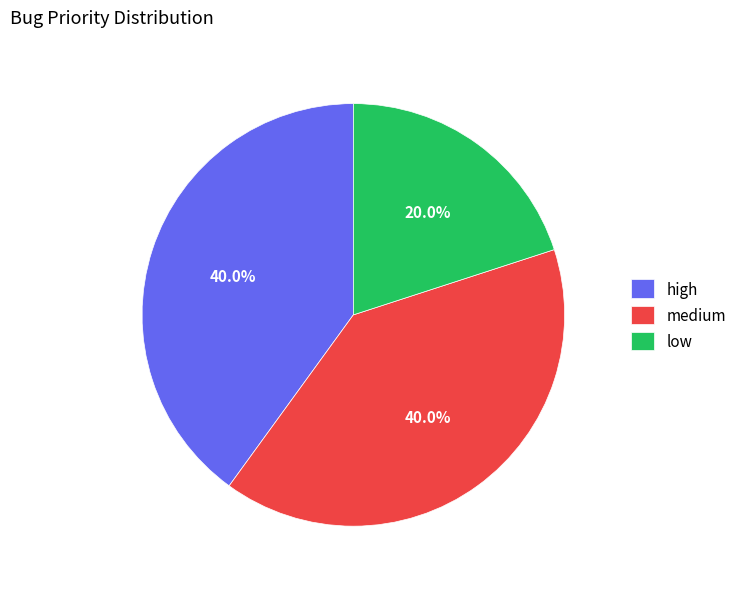

Which slice is the smallest?

low